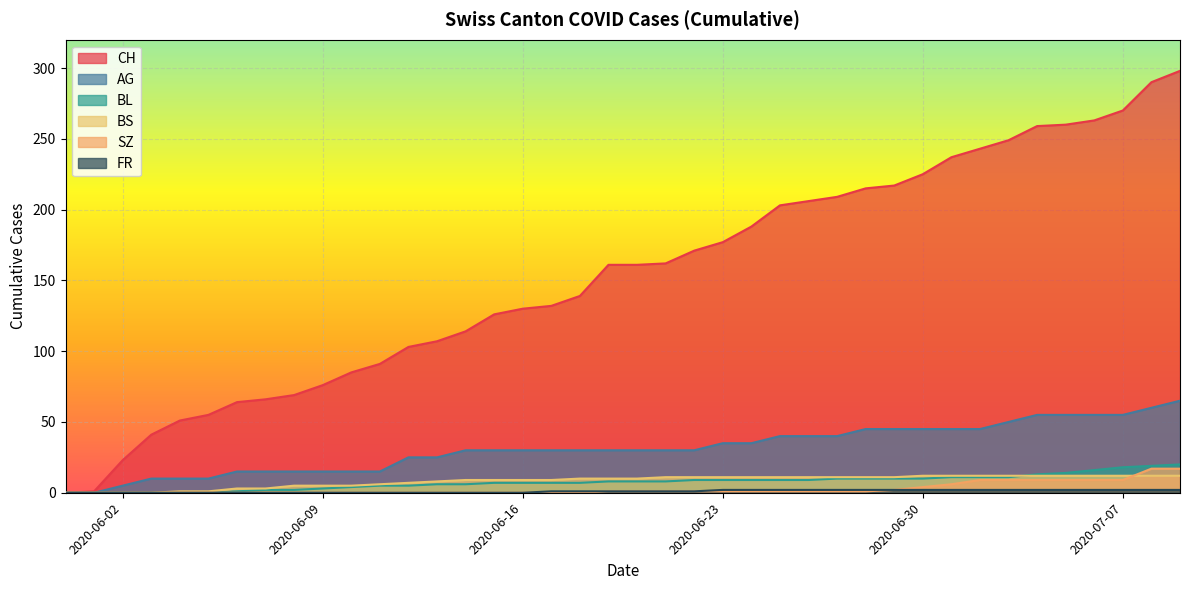

Reading left to right, what are all the values shown in this chart?

CH: 0	1	23	41	51	55	64	66	69	76	85	91	103	107	114	126	130	132	139	161	161	162	171	177	188	203	206	209	215	217	225	237	243	249	259	260	263	270	290	298
AG: 0	0	5	10	10	10	15	15	15	15	15	15	25	25	30	30	30	30	30	30	30	30	30	35	35	40	40	40	45	45	45	45	45	50	55	55	55	55	60	65
BL: 0	0	0	0	0	0	1	2	2	3	4	5	5	6	6	7	7	7	7	8	8	8	9	9	9	9	9	10	10	10	10	11	11	11	13	14	16	18	19	20
BS: 0	0	0	0	1	1	3	3	5	5	5	6	7	8	9	9	9	9	10	10	10	11	11	11	11	11	11	11	11	11	12	12	12	12	12	12	12	12	12	12
SZ: 0	0	0	0	0	0	0	0	0	0	0	0	0	0	0	0	0	0	0	1	1	1	1	1	1	1	1	1	1	2	4	6	9	9	9	9	9	9	17	17
FR: 0	0	0	0	0	0	0	0	0	0	0	0	0	0	0	0	0	1	1	1	1	1	1	2	2	2	2	2	2	2	2	2	2	2	2	2	2	2	2	2